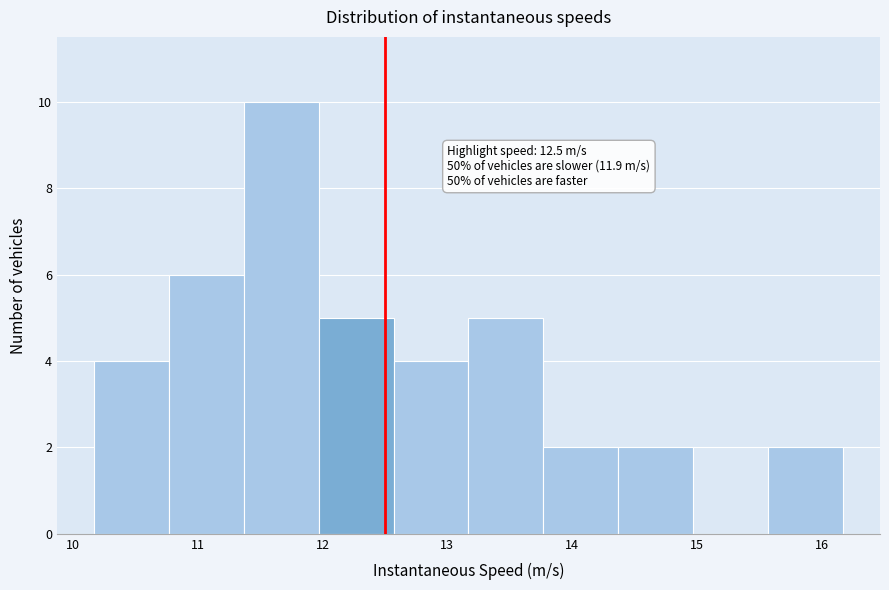

Which range on the x-axis has the tallest bar?

11.4 to 12.0